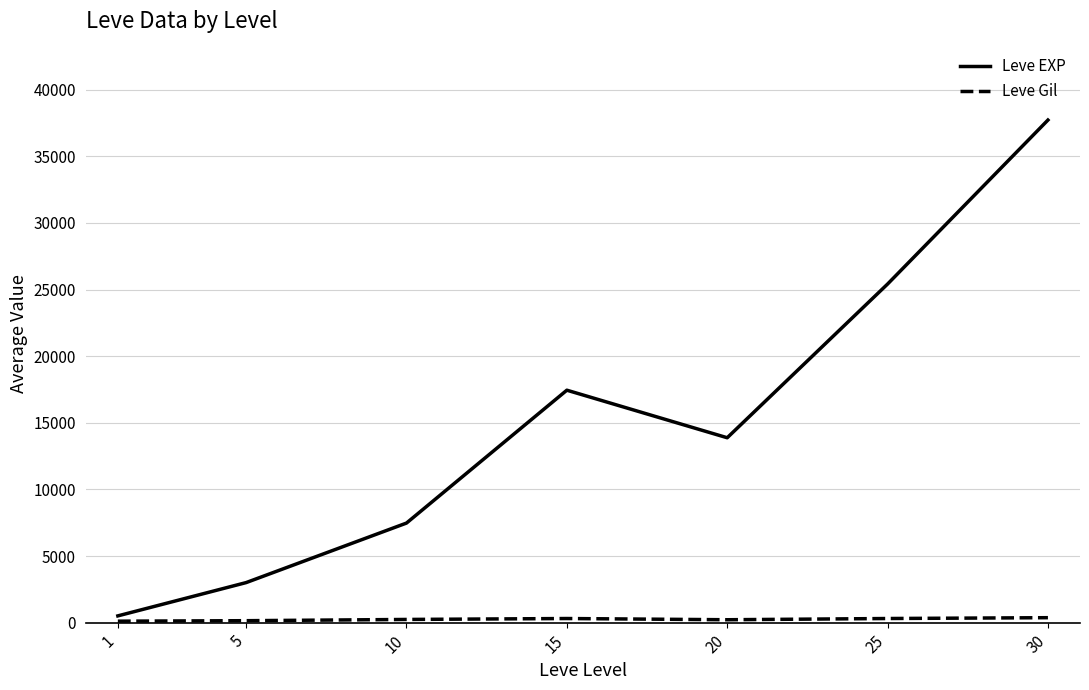

Which series changed the most between 5 and 10?

Leve EXP